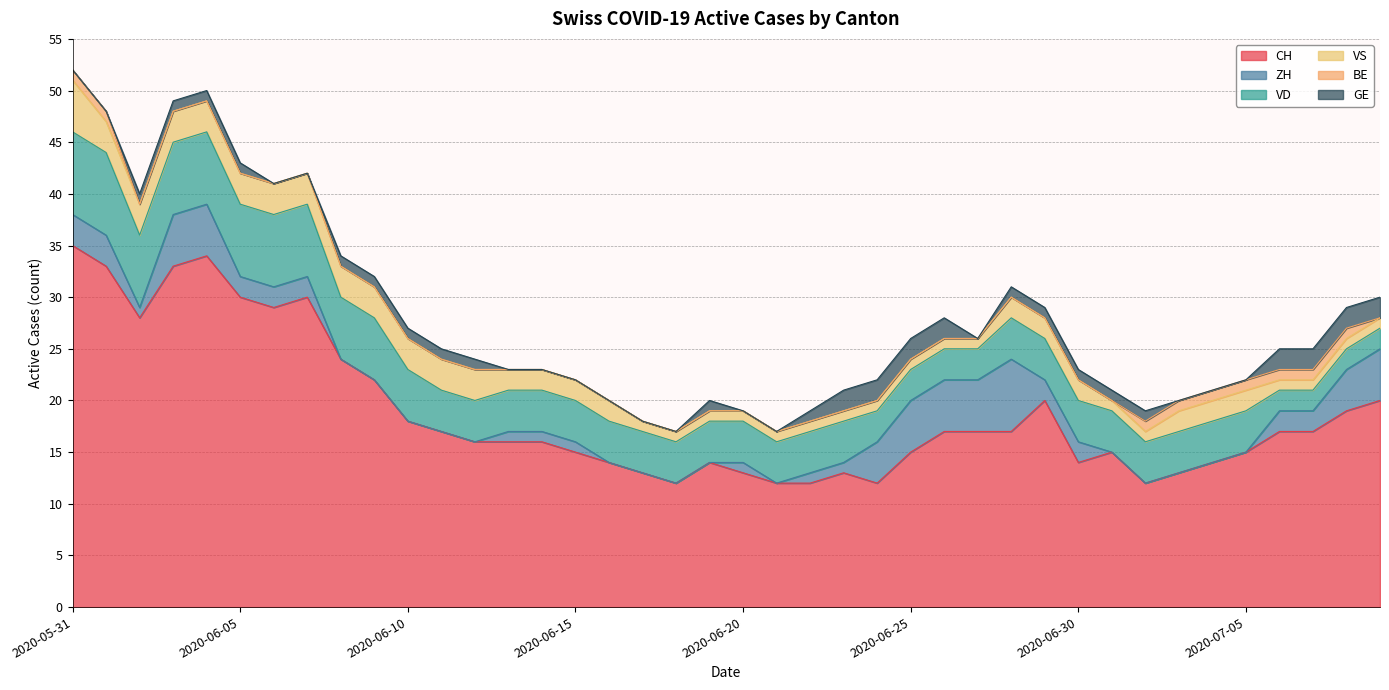

What are all the series names shown in the legend?

CH, ZH, VD, VS, BE, GE